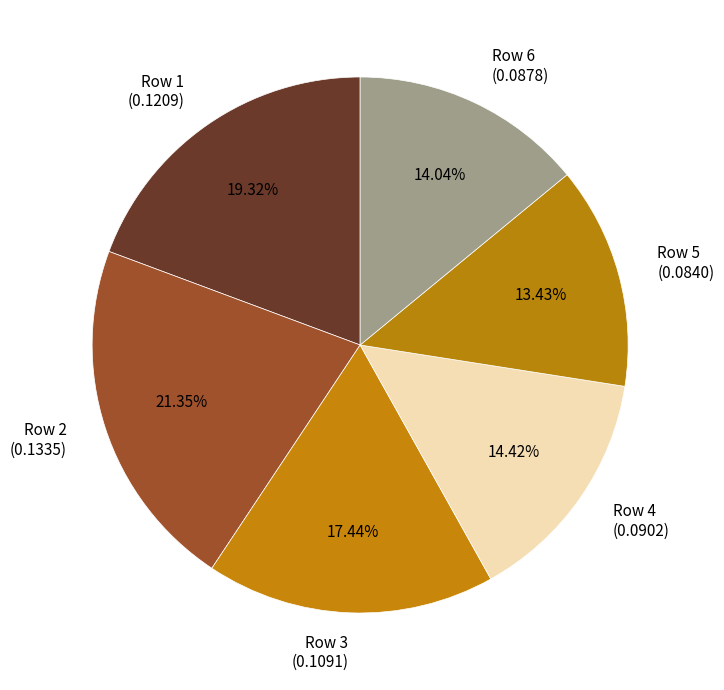

Is the sum of Row 1 (0.1209) and Row 2 (0.1335) greater than half?

No